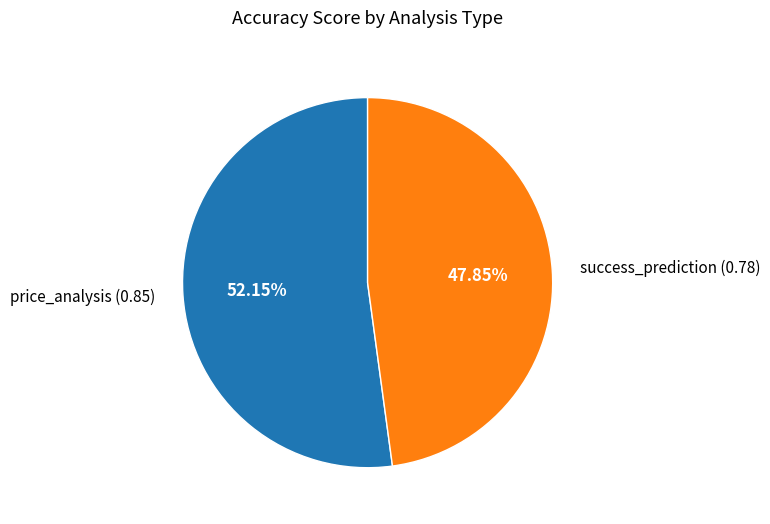

Rank the categories by value from highest to lowest.

price_analysis, success_prediction